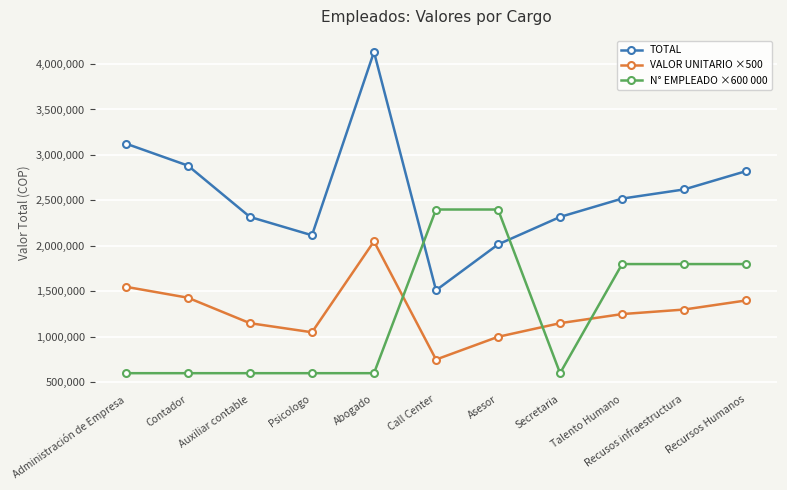

What position from the left is Asesor?

7